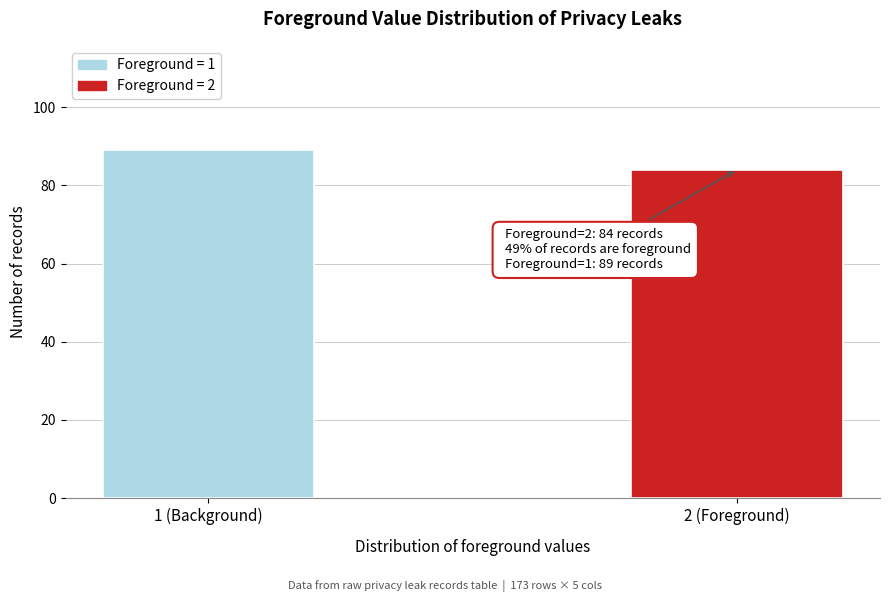

Reading right to left, list all the values displayed in this chart.

84	89